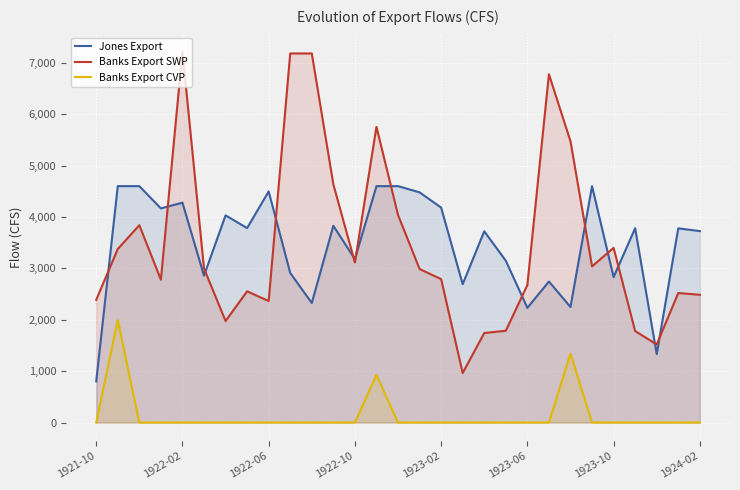

How many lines are shown in the chart?

3